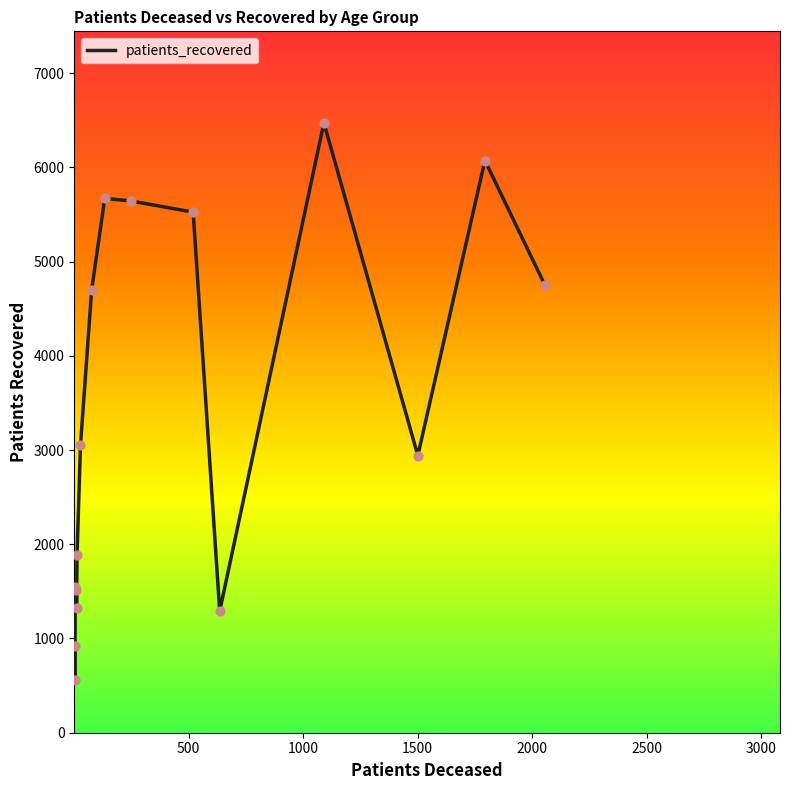

What is the difference between the maximum and minimum values?

5915